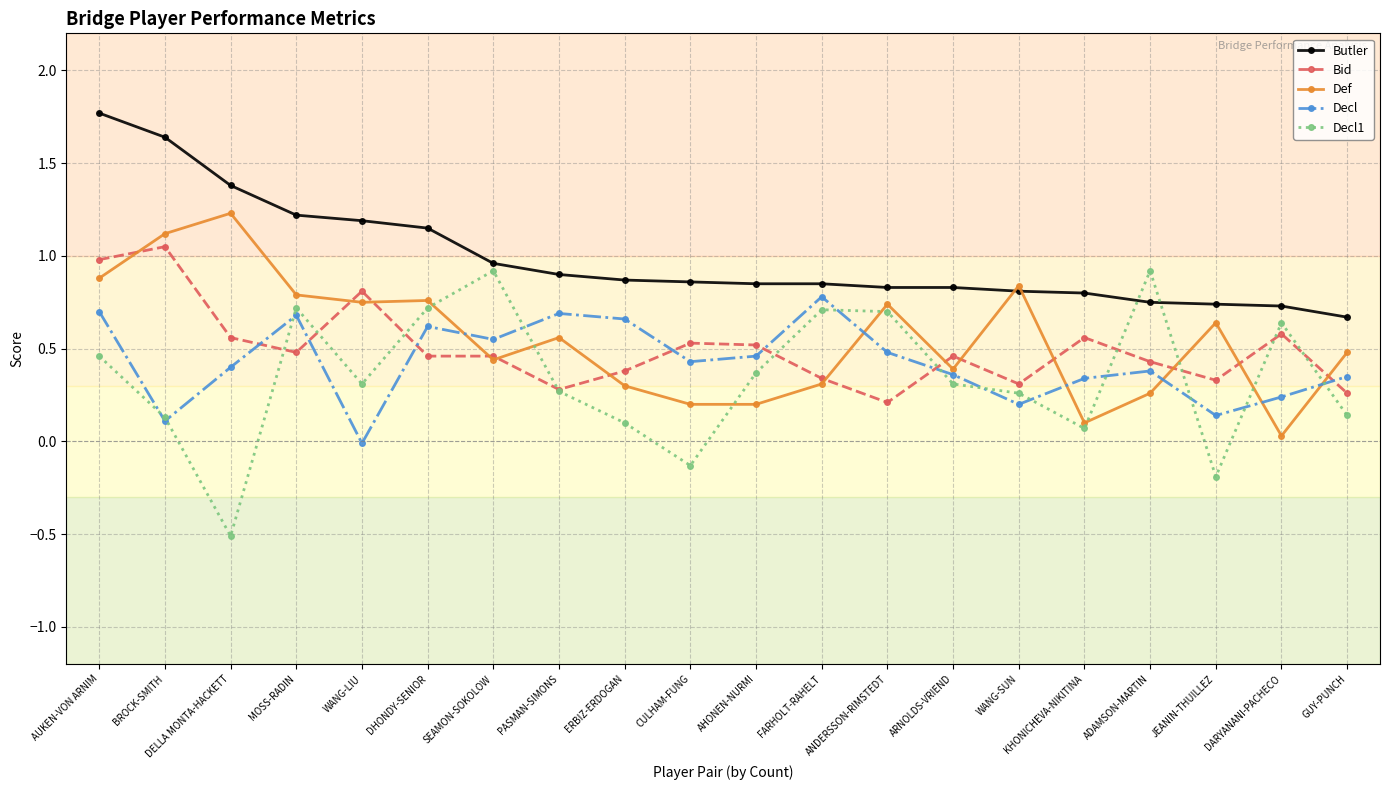

True or false: Bid and Decl1 intersect in this chart.

True